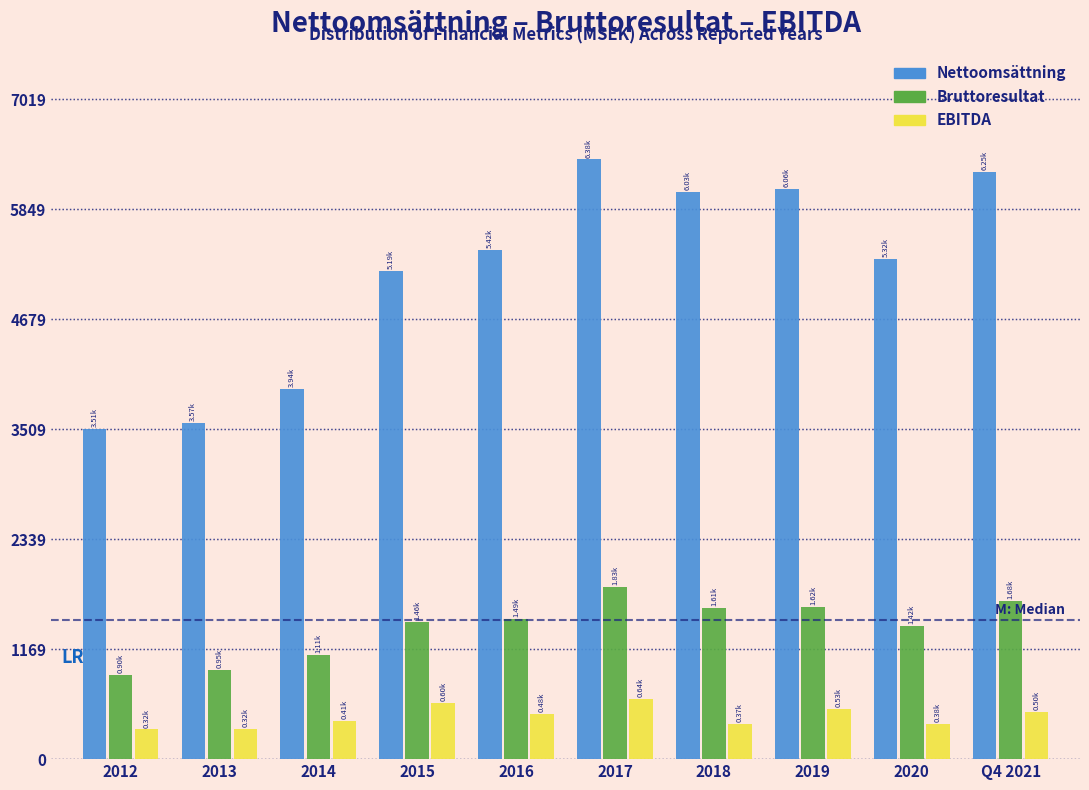

What is the average value of the Bruttoresultat series?

1406.9